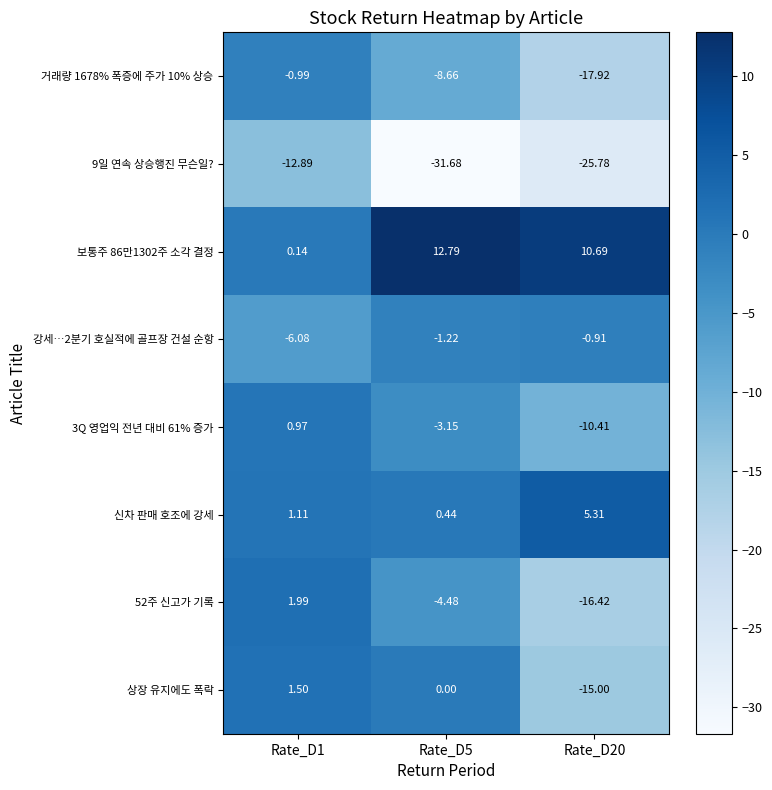

Which series changed the most between Rate_D1 and Rate_D20?

52주 신고가 기록